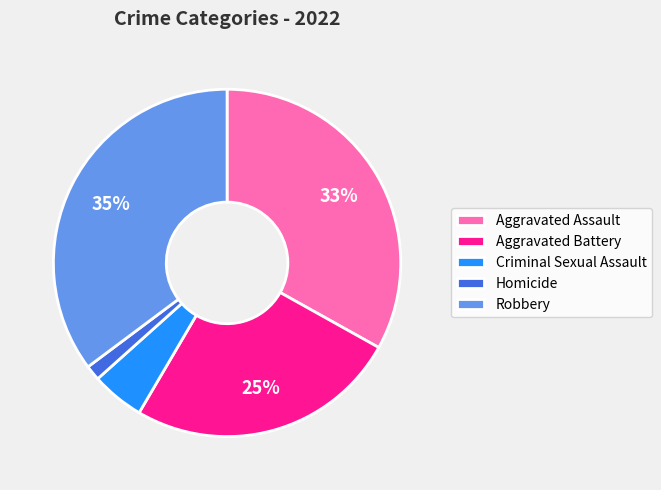

Is it true that Aggravated Assault is 33% of the pie?

True